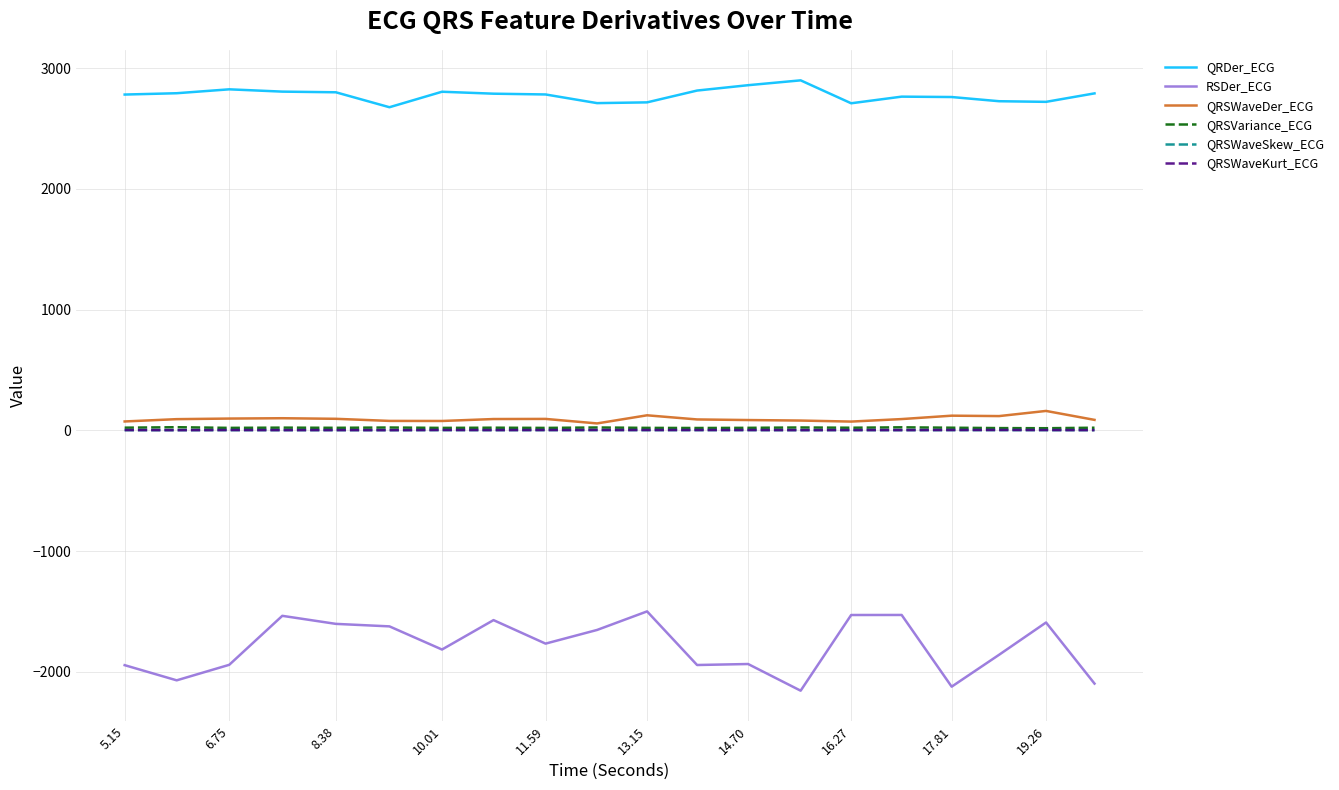

What is the minimum value for QRDer_ECG?

2677.1